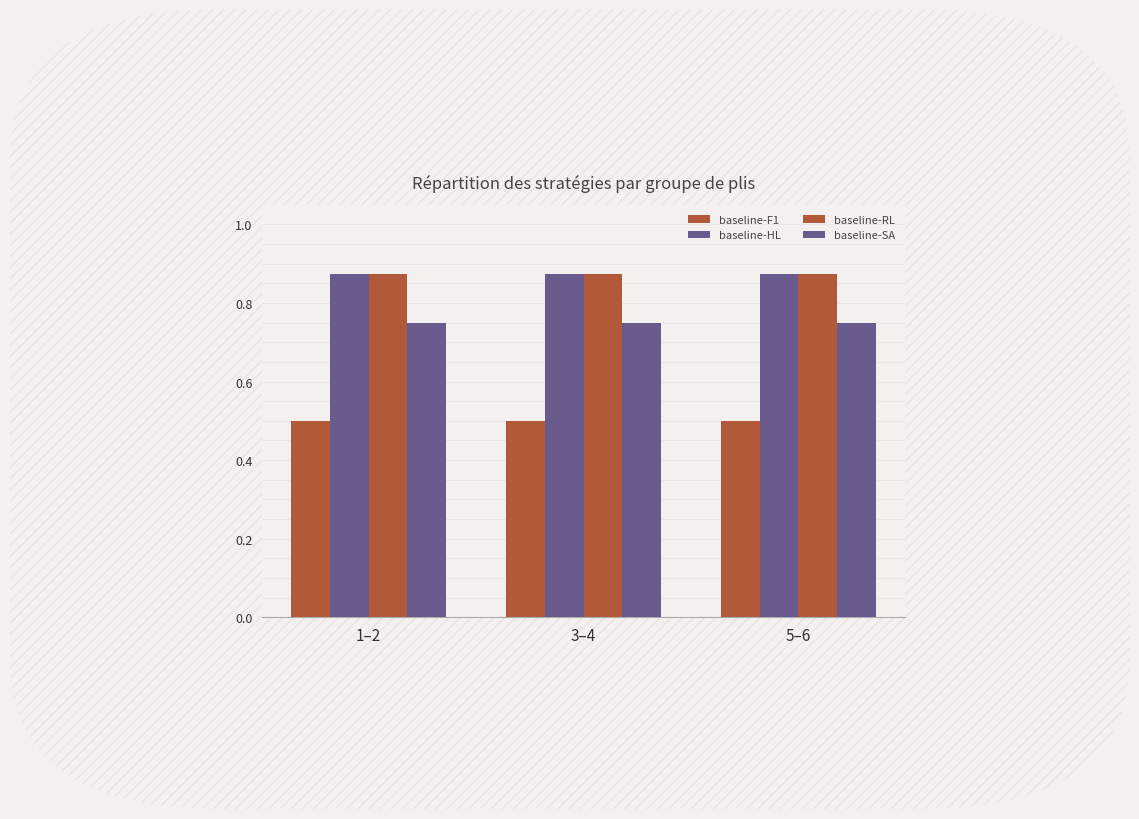

True or false: baseline-SA has a value of 1.3 at 5–6.

False